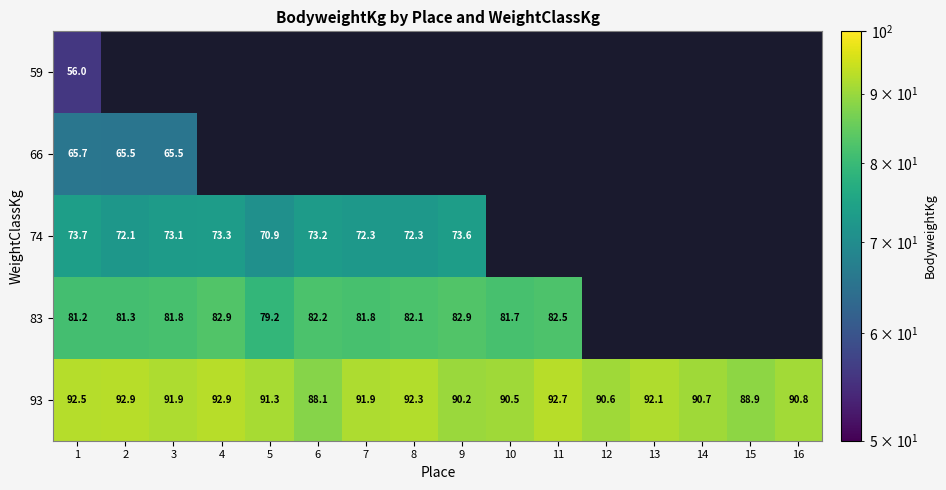

What is the difference between the second highest and second lowest values in the 93 series?

4.0